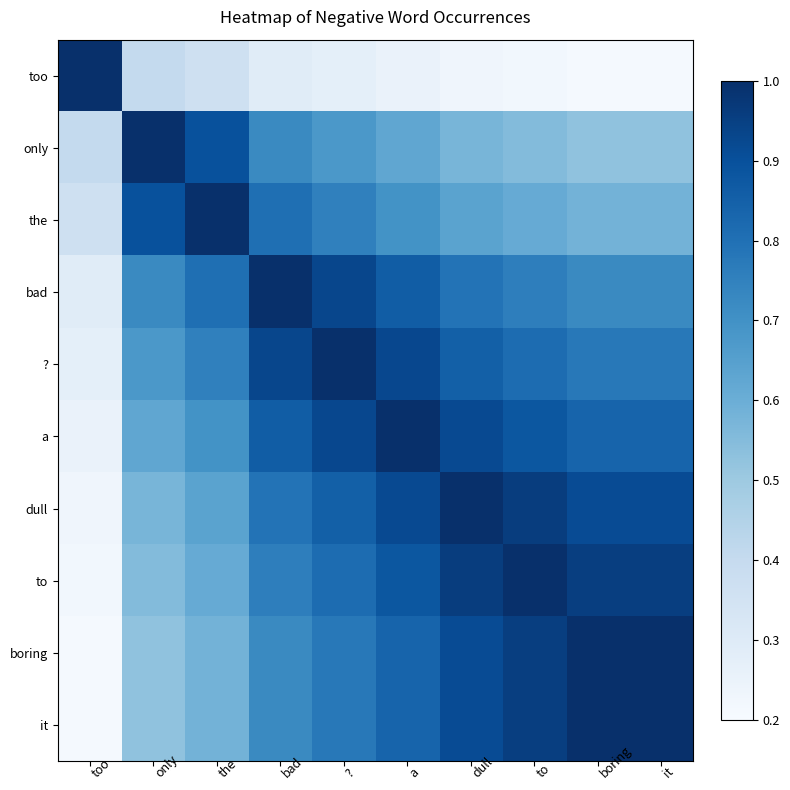

Which series has the largest range (max minus min)?

too